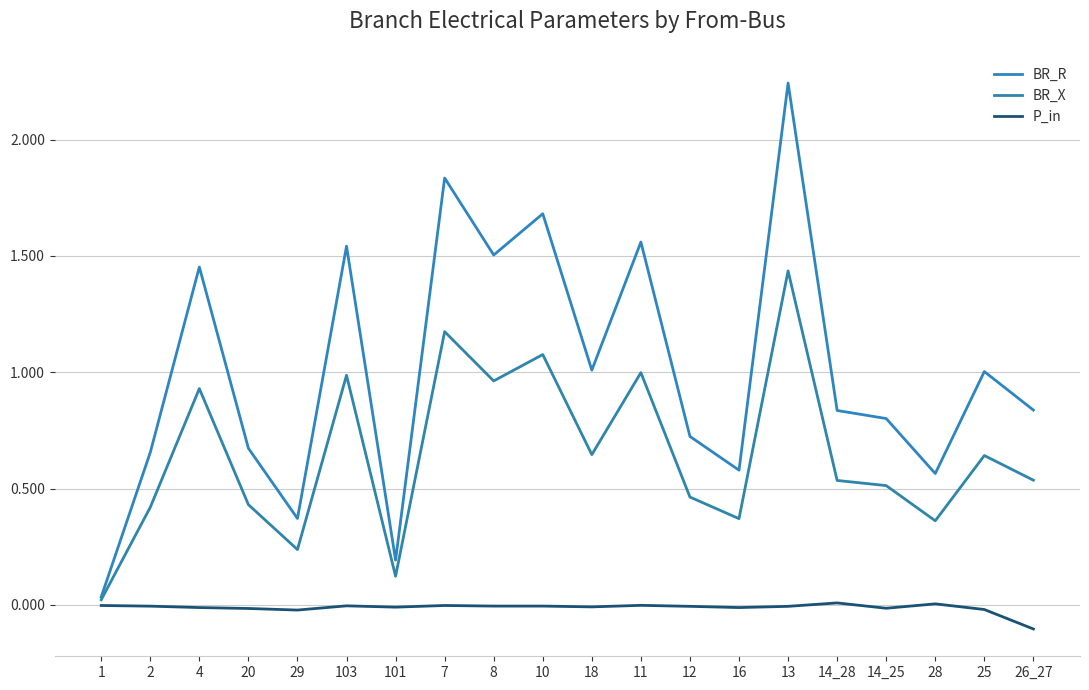

What is the sum of the BR_R values at 13 and 4?

3.7